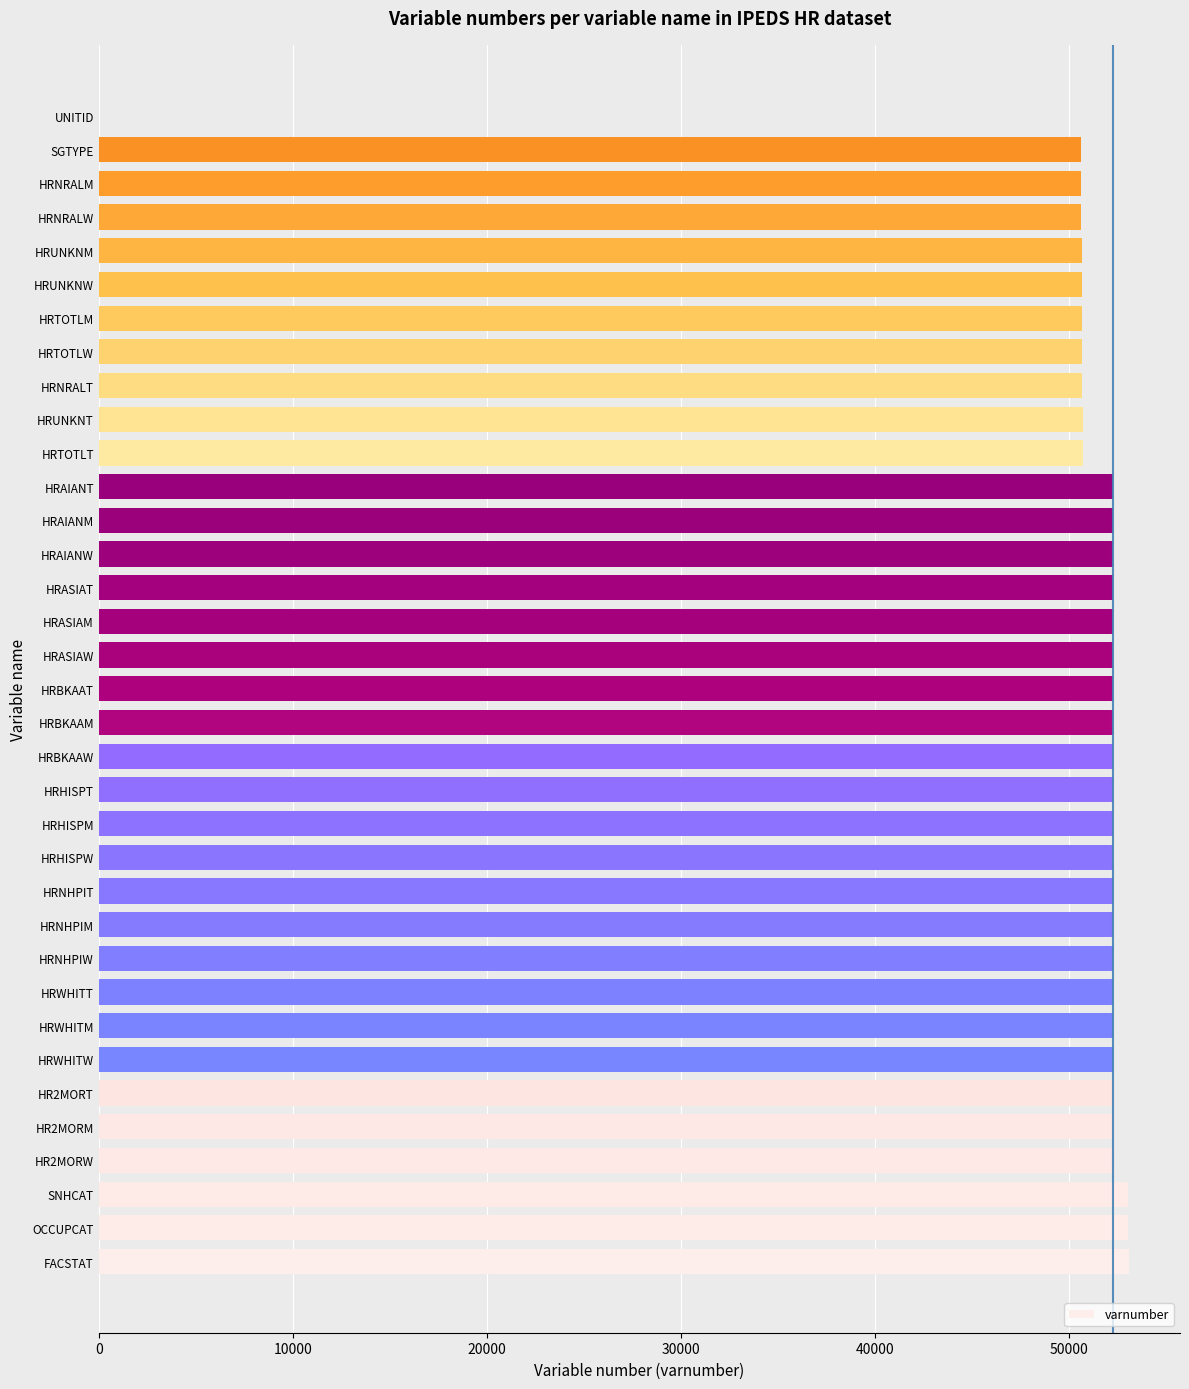

How many data points does each series have?

35